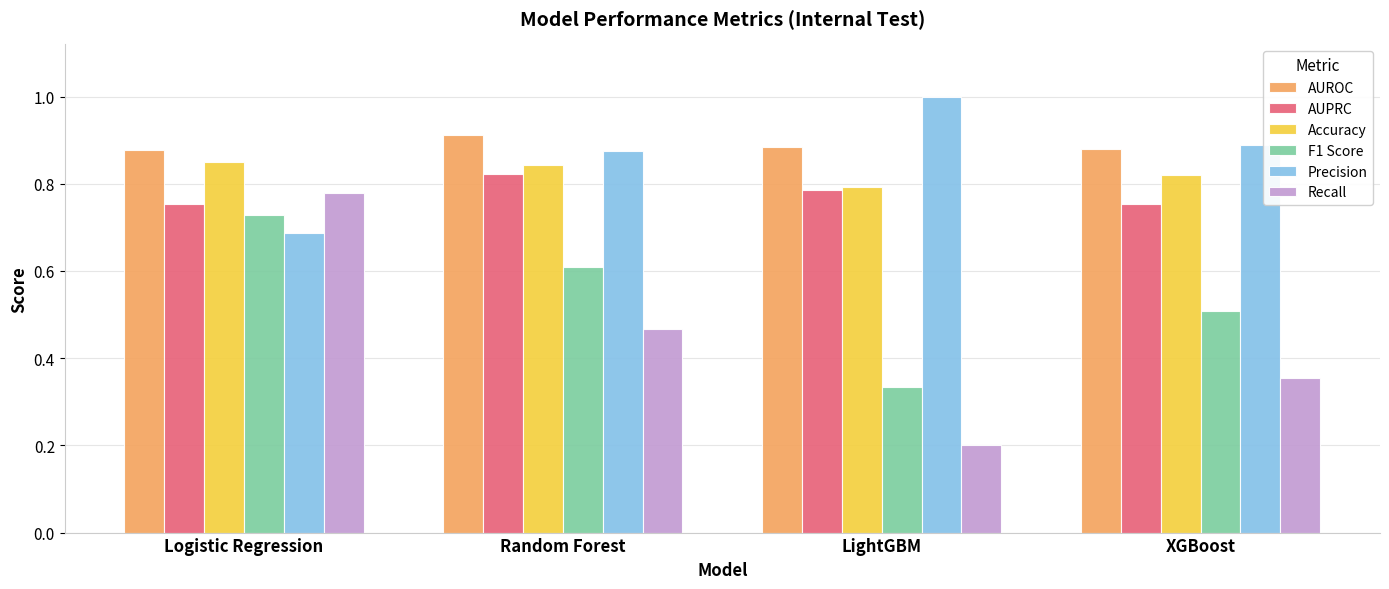

Which series has the largest range (max minus min)?

Recall